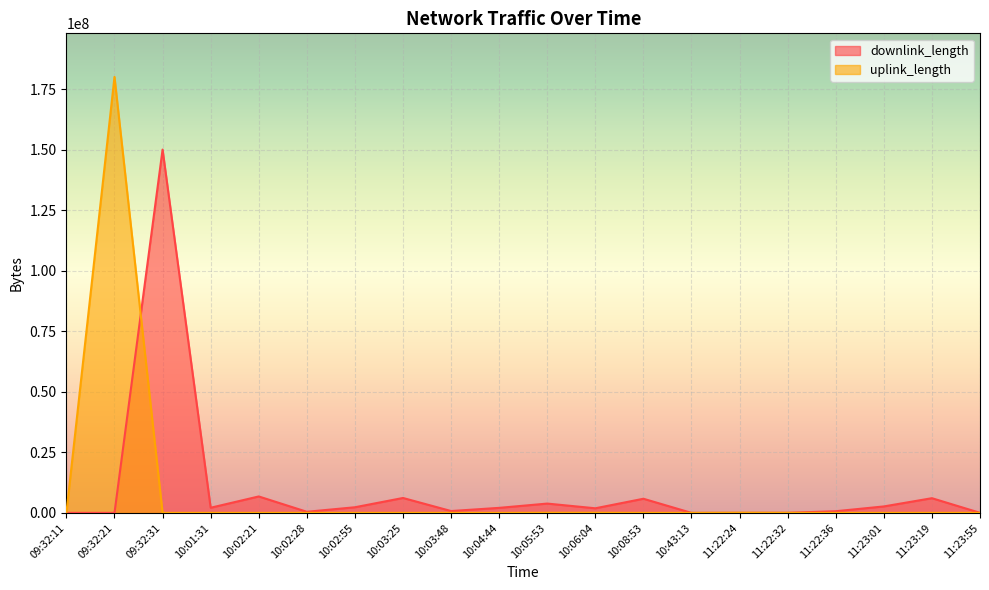

What is the label of the 11th point from the right?

10:04:44